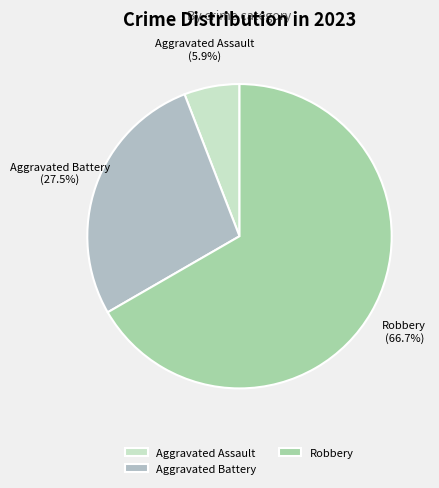

Which category has the biggest portion of the pie?

Robbery